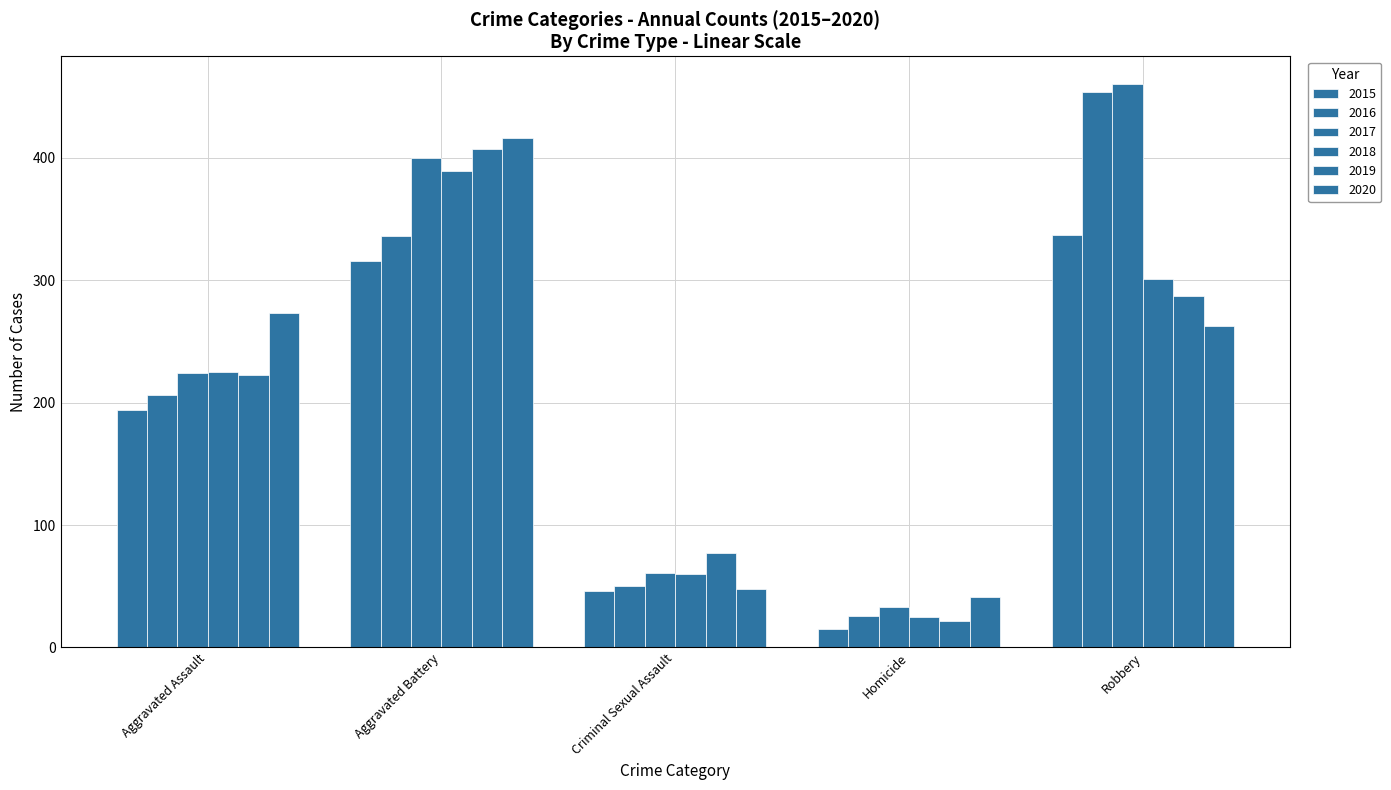

Which category has the highest value across all series?

Robbery